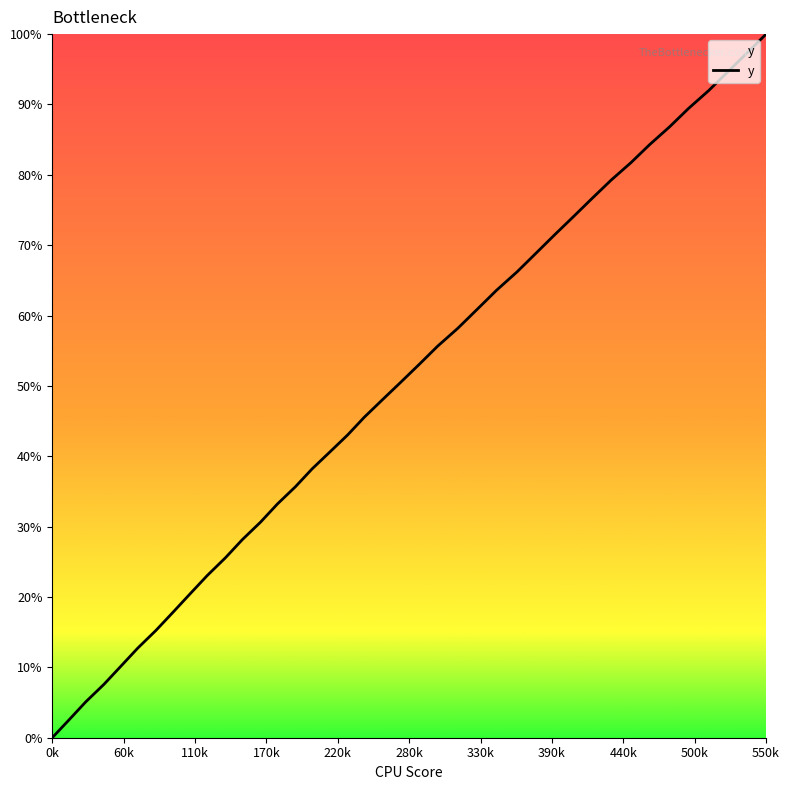

What is the difference between the maximum and minimum values?

100.0